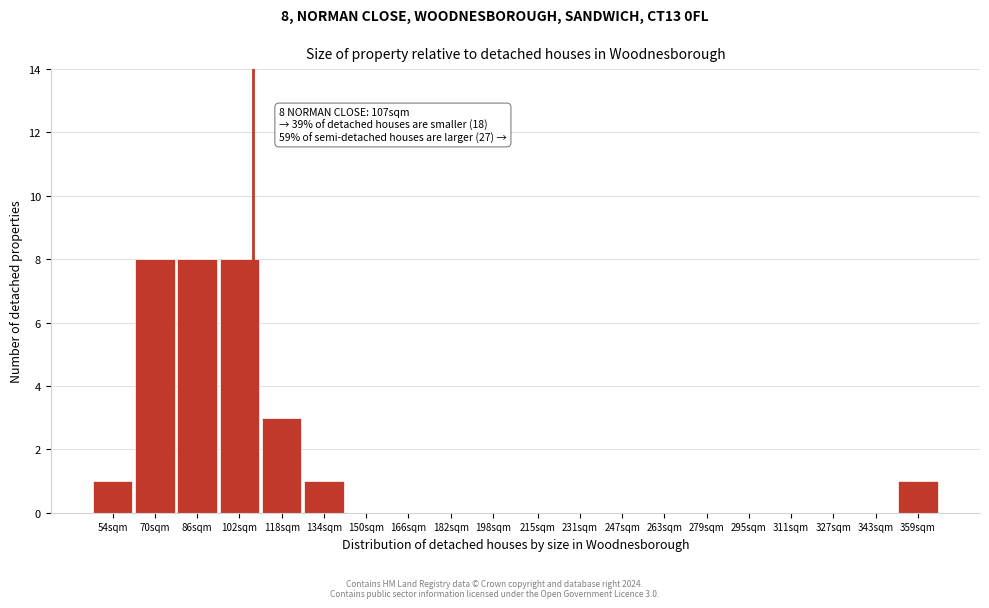

Reading right to left, what are all the values shown in this chart?

359sqm=1	343sqm=0	327sqm=0	311sqm=0	295sqm=0	279sqm=0	263sqm=0	247sqm=0	231sqm=0	215sqm=0	198sqm=0	182sqm=0	166sqm=0	150sqm=0	134sqm=1	118sqm=3	102sqm=8	86sqm=8	70sqm=8	54sqm=1